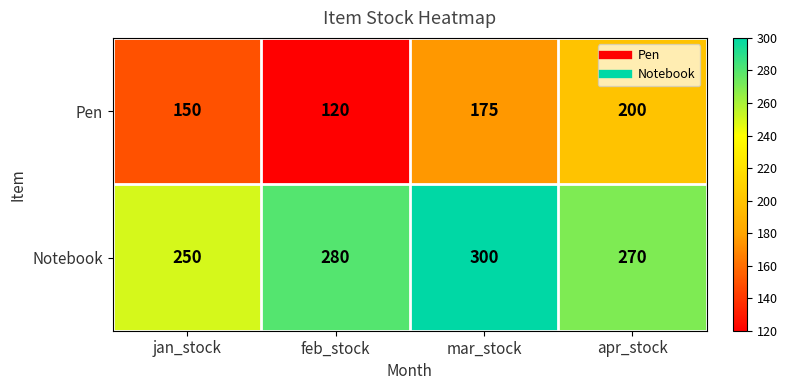

What is the total value across all series at feb_stock?

400